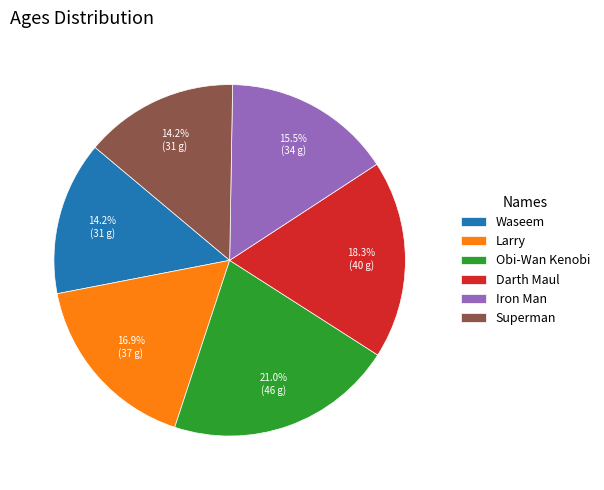

Combined, what portion of the pie is Superman and Obi-Wan Kenobi?

35.2%